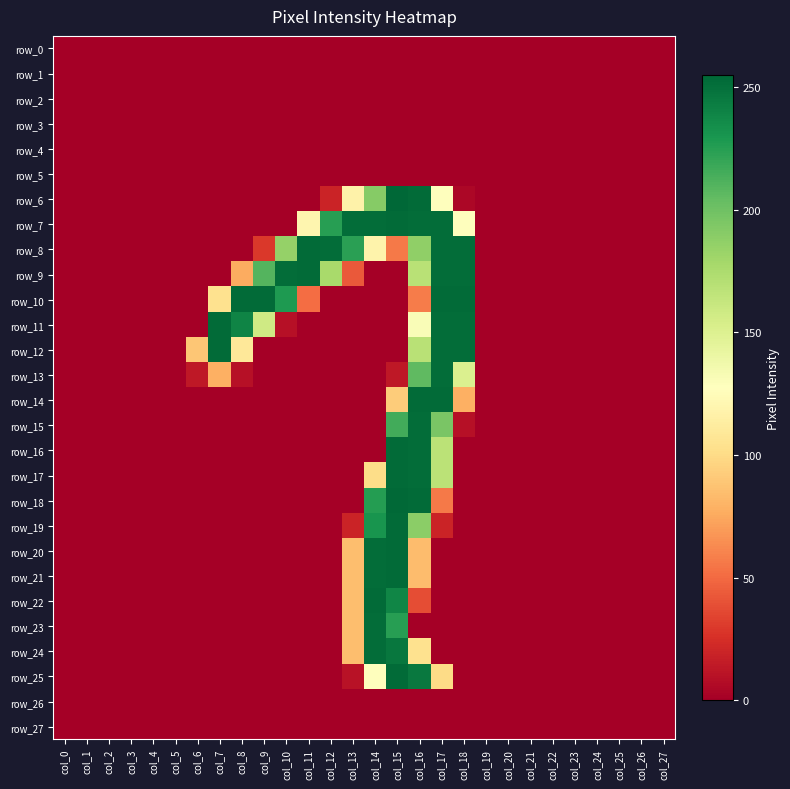

What is the sum of all row_23 values?

562